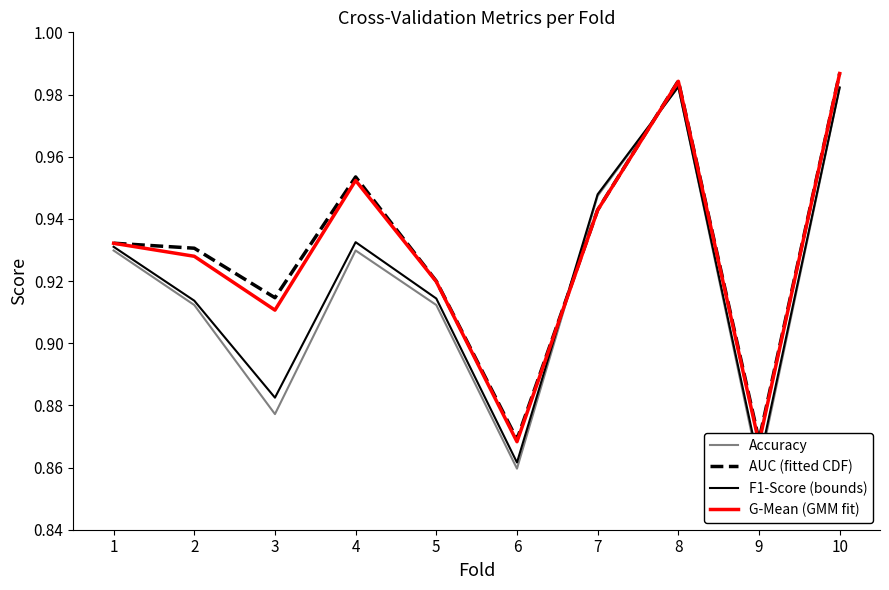

What is the sum of all Accuracy values?

9.2